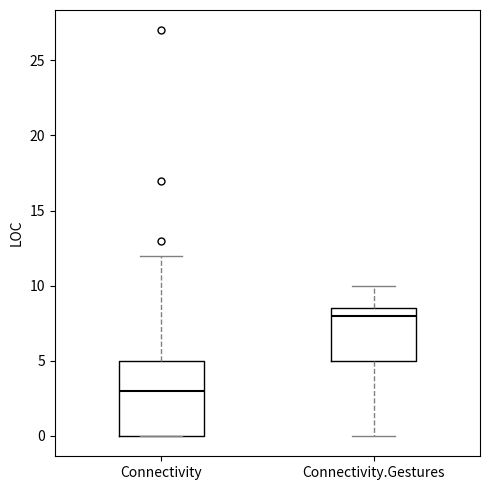

Which box's median line is the lowest?

Connectivity